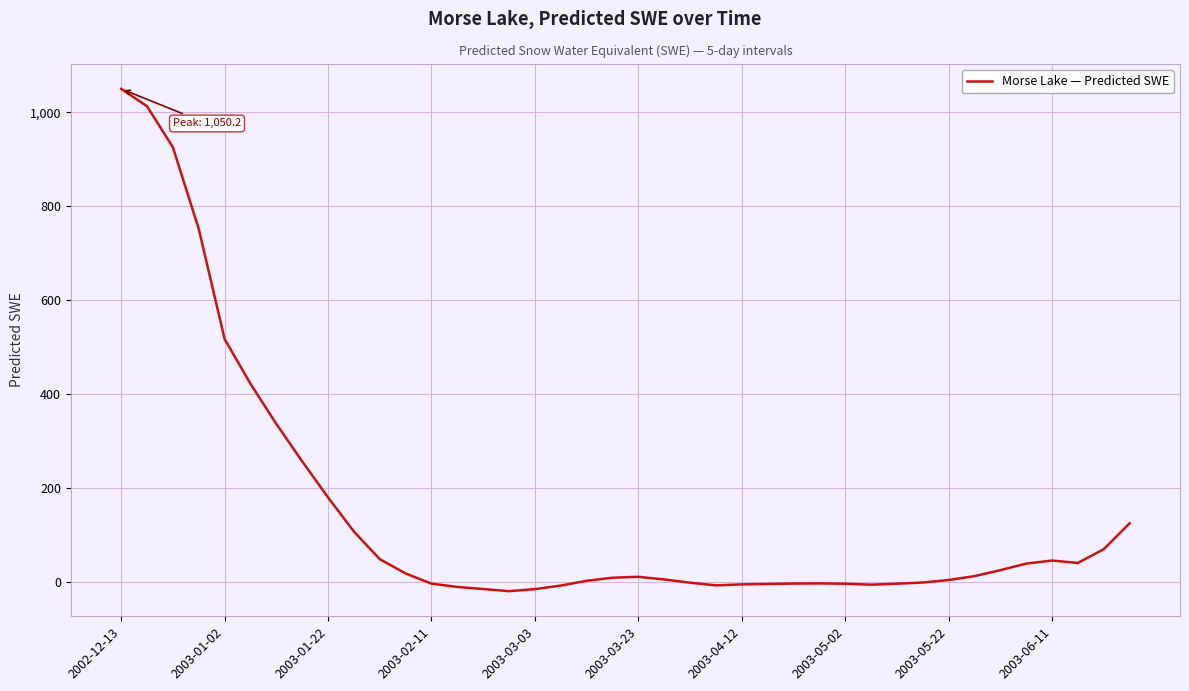

What is the difference between the maximum and minimum values?

1069.3